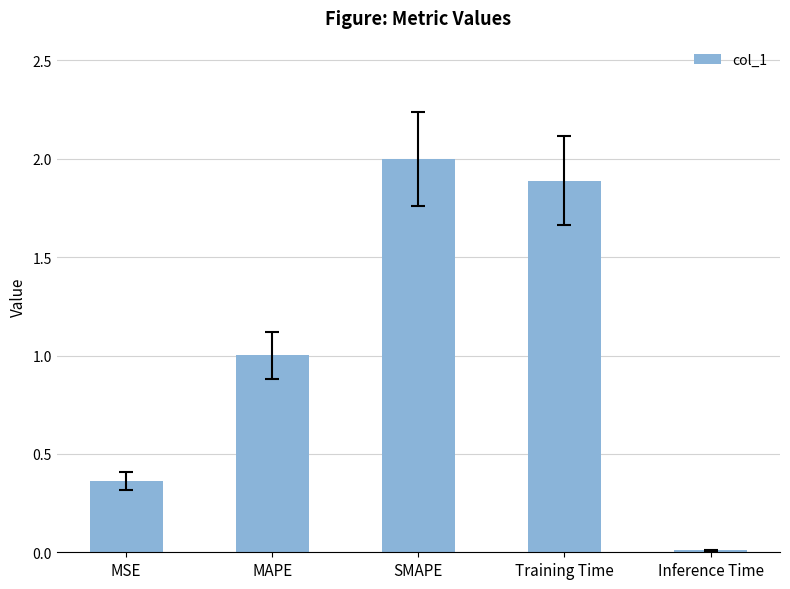

What position from the right is MAPE?

4